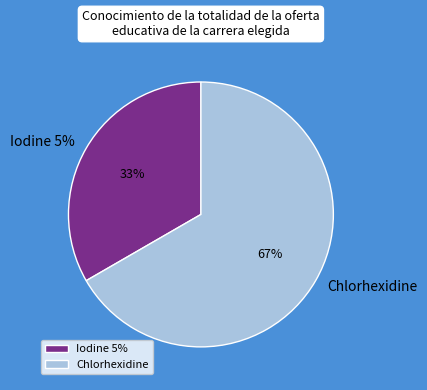

Is it true that Iodine 5% is 33% of the pie?

True